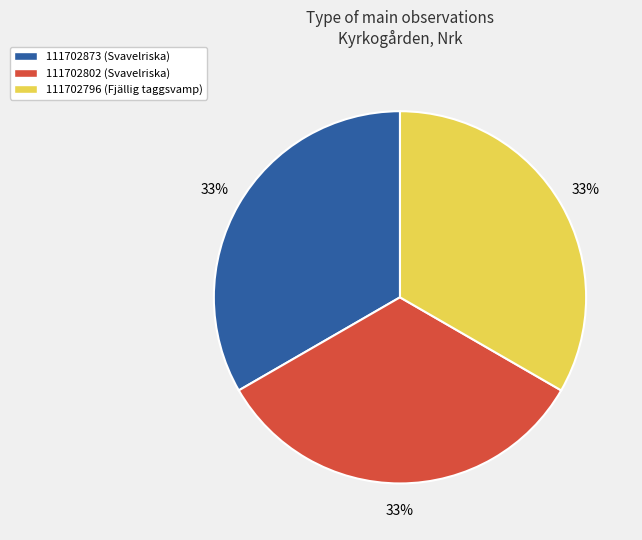

To the nearest percent, what percentage of the pie is 111702873 (Svavelriska)?

33%